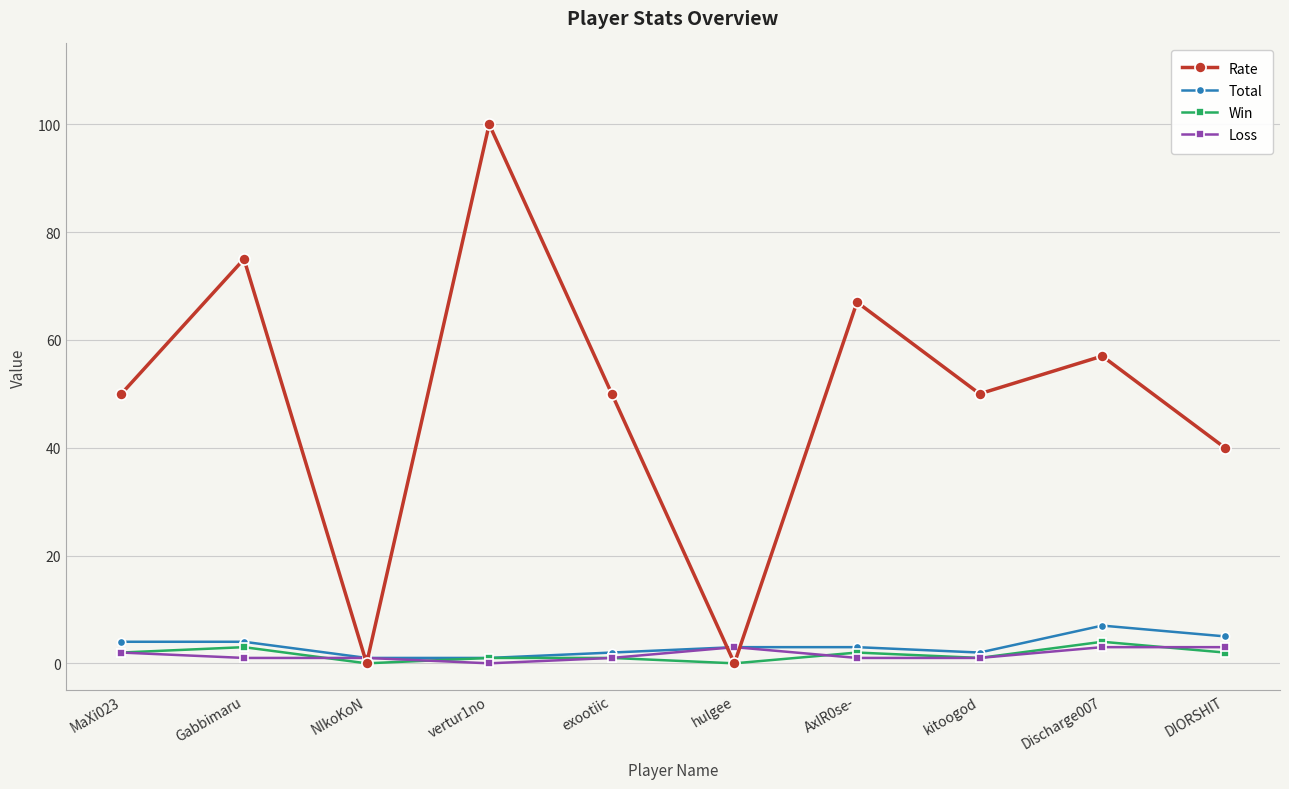

How many interior local peaks does the Rate series have?

4